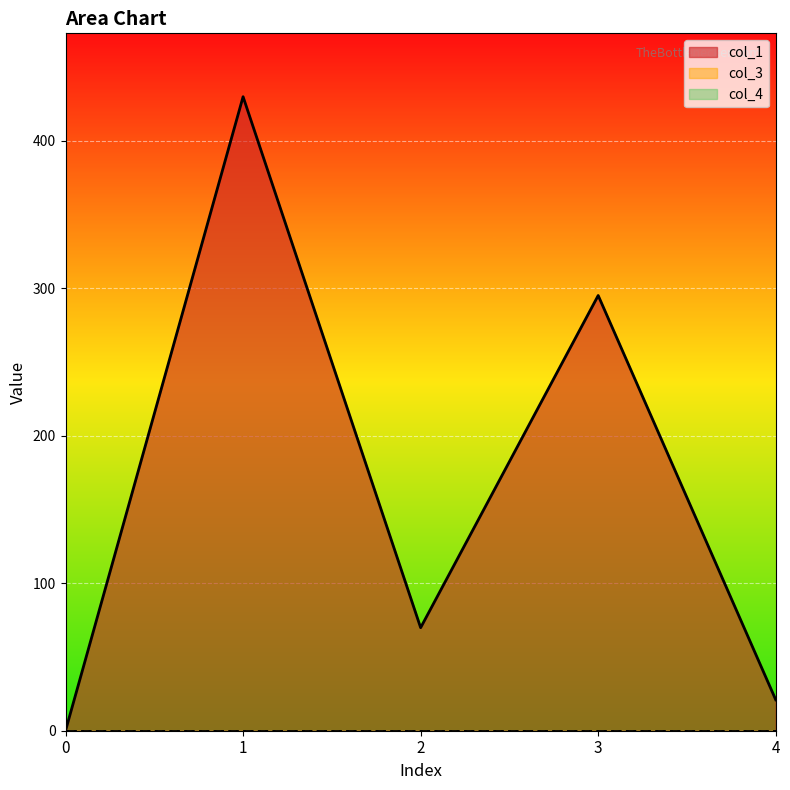

True or false: col_3 has more than 0 points higher than both neighbors.

False